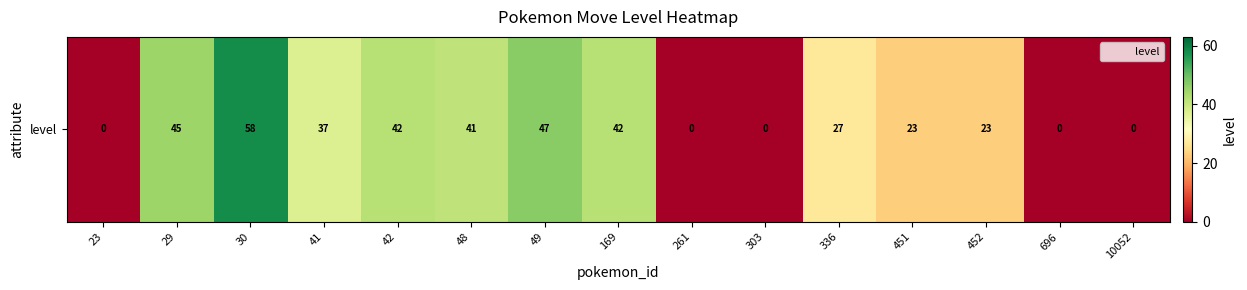

List the labels in order of value, smallest first.

23, 261, 303, 696, 10052, 451, 452, 336, 41, 48, 42, 169, 29, 49, 30